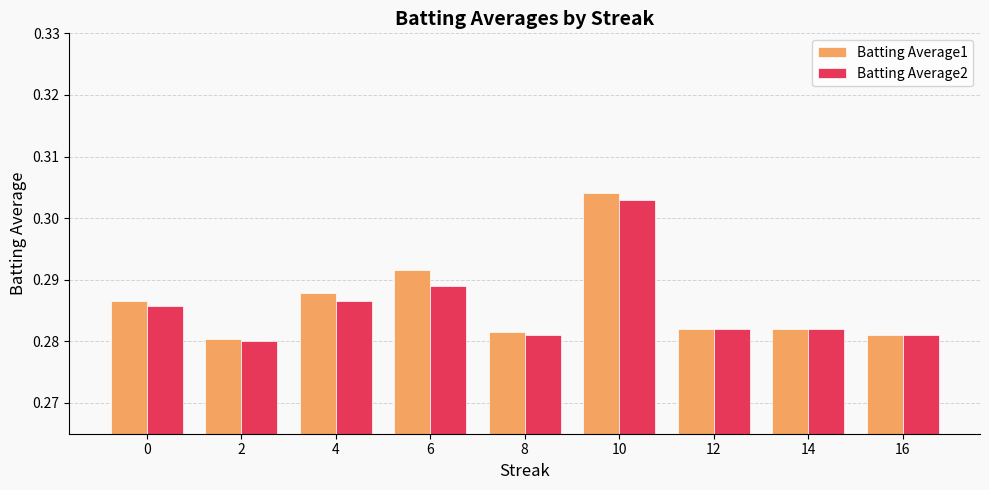

Count the number of categories in the chart.

9